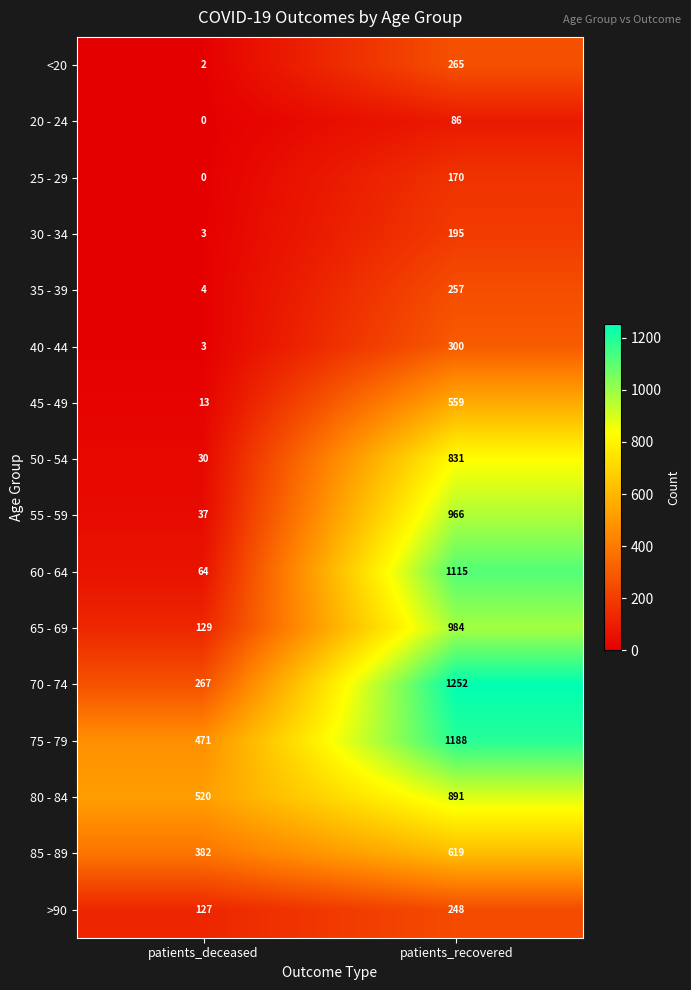

List the labels in order of 65 - 69 value, largest first.

patients_recovered, patients_deceased